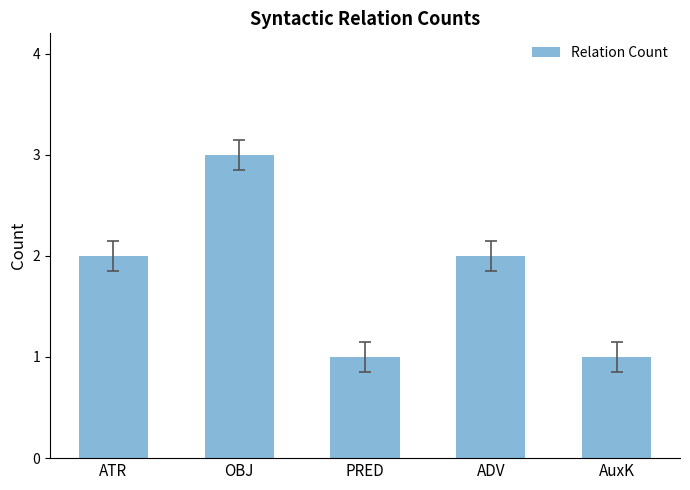

Are the bars horizontal?

No